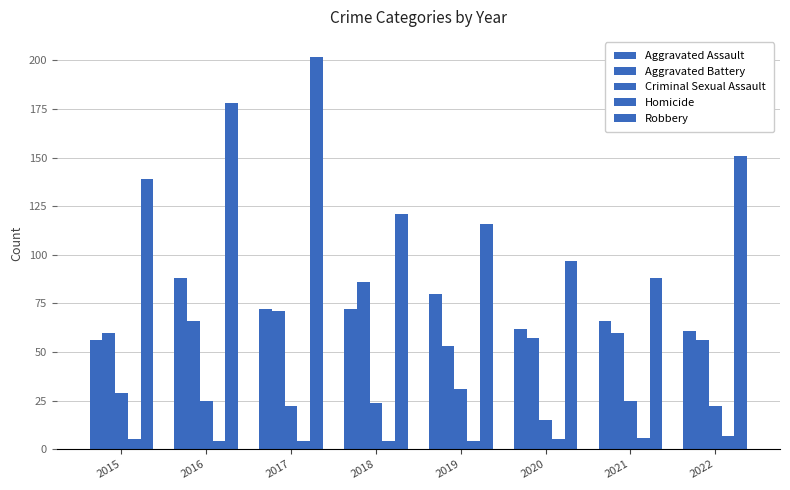

How many bars are there in each group?

5